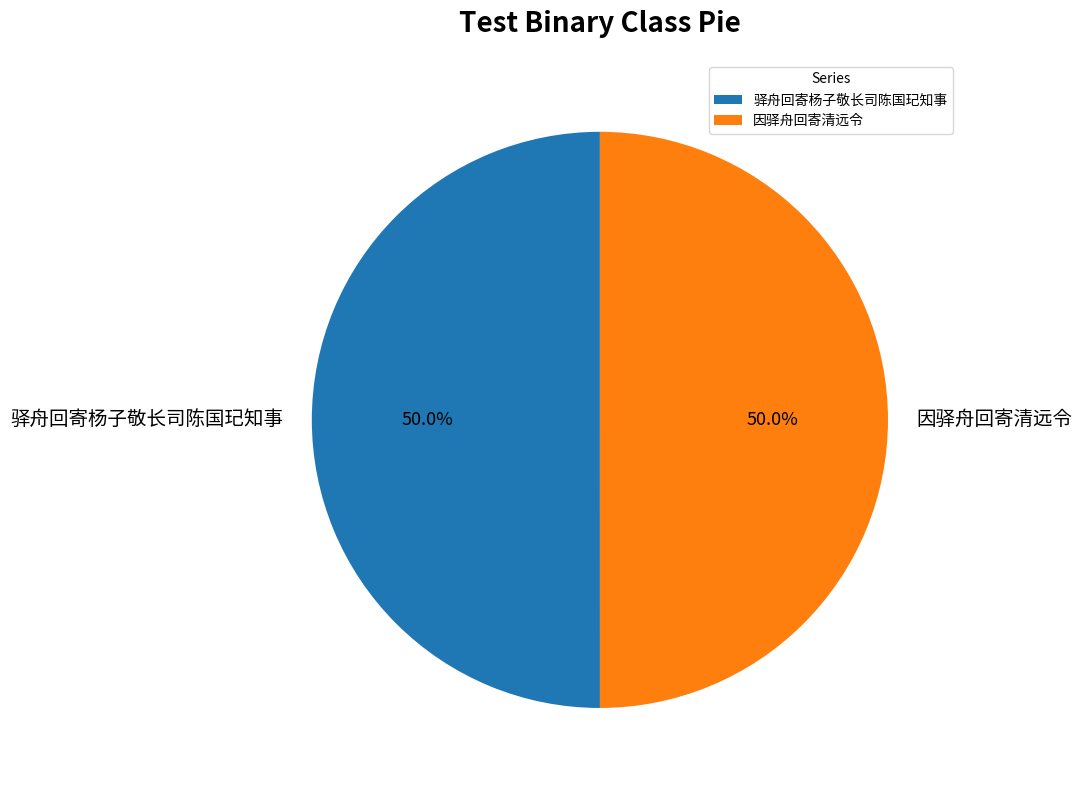

What portion of the pie excludes 因驿舟回寄清远令?

50.0%